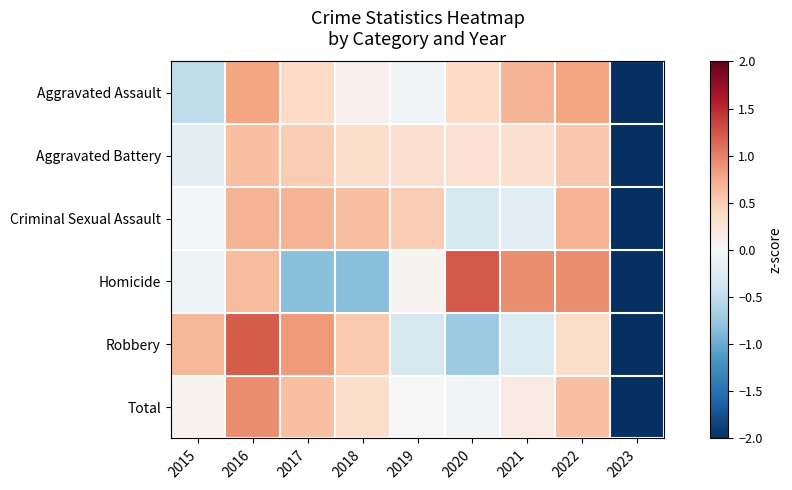

What is the minimum value shown in the chart?

-2.8